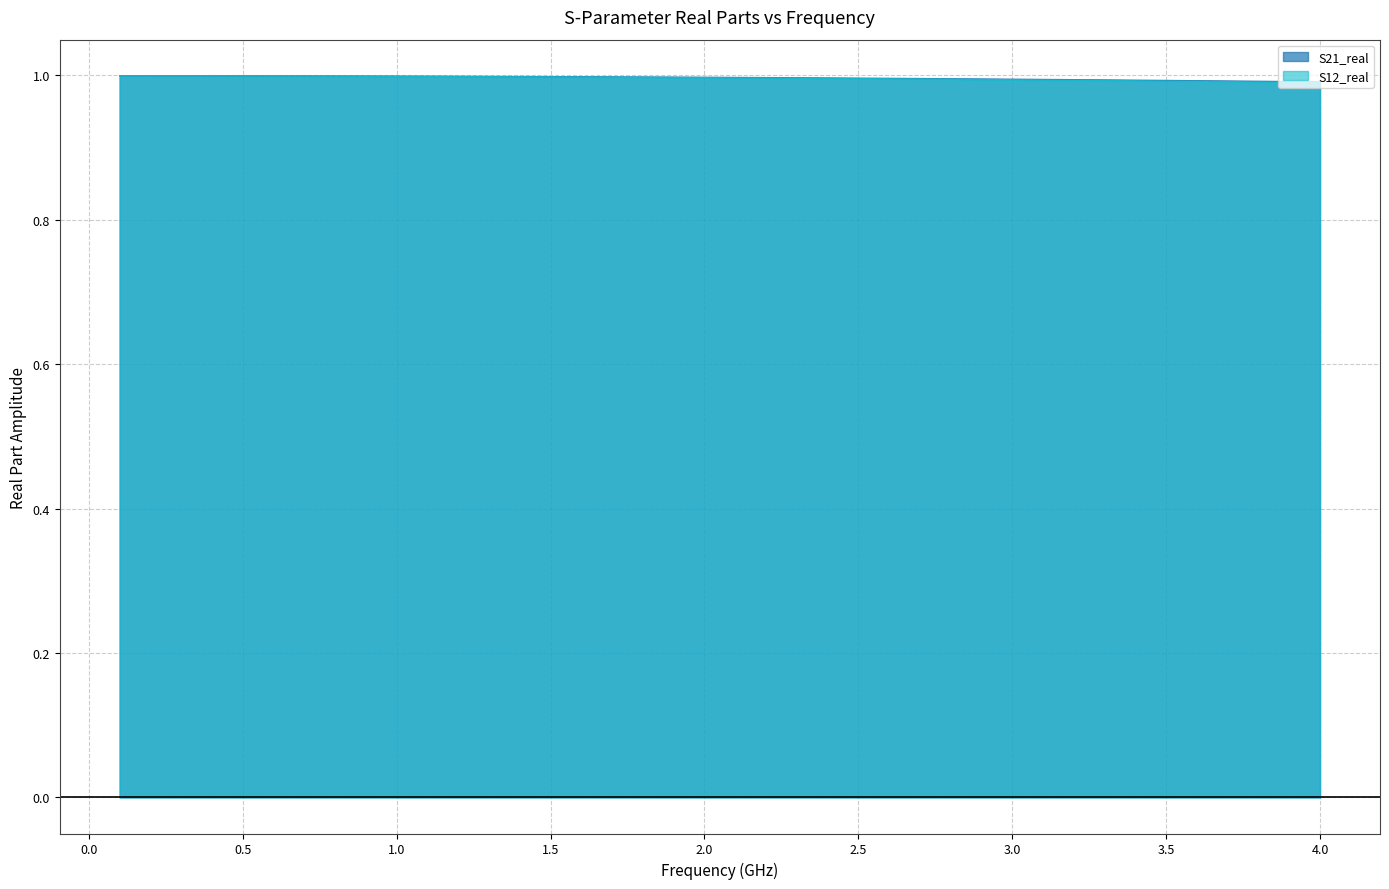

What is the sum of all S12_real values?

39.8